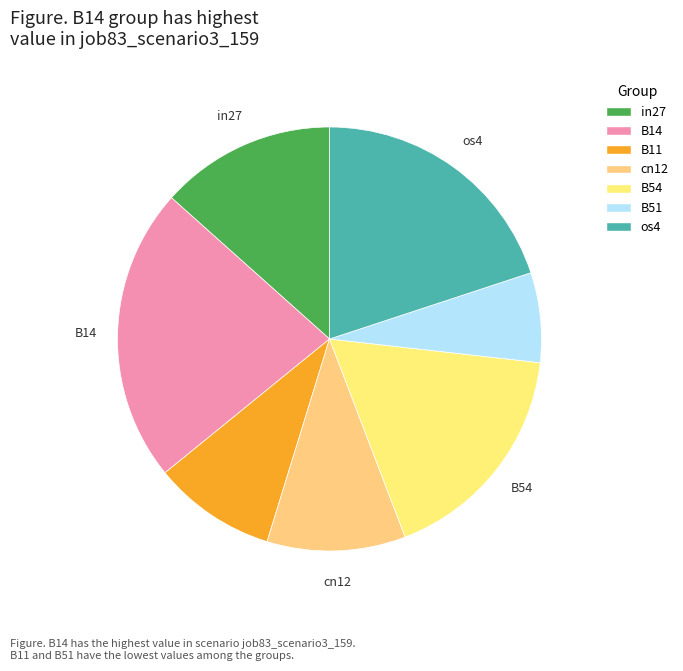

Does B51 represent more than half of the total?

No